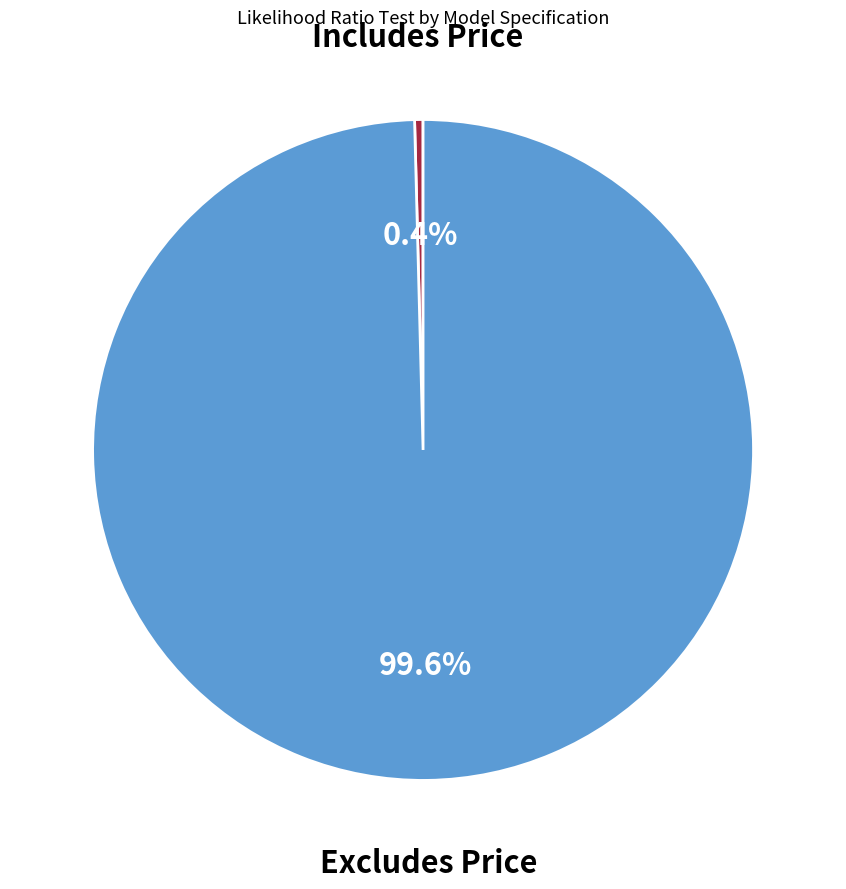

Does any single category account for the majority?

Yes